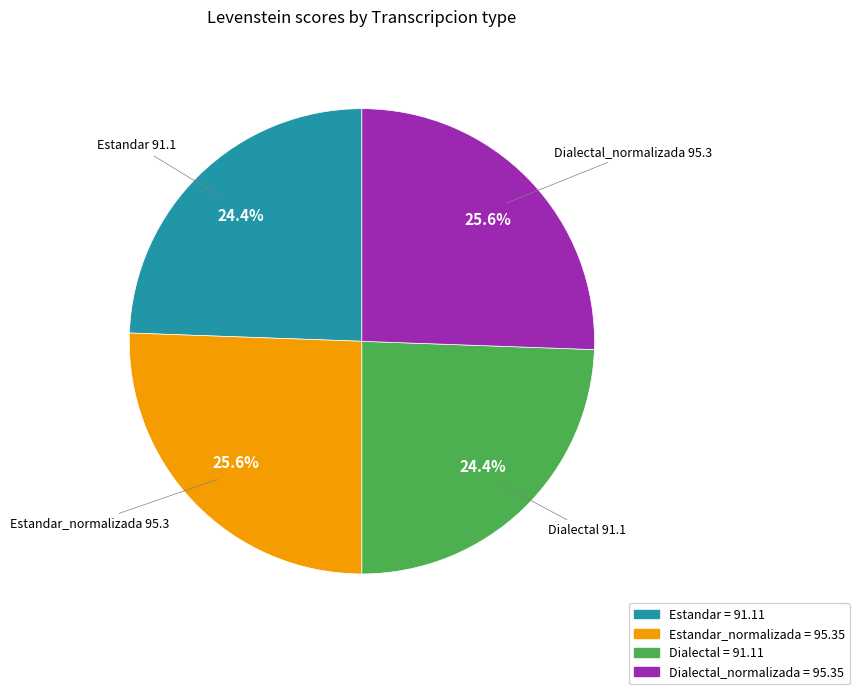

To the nearest percent, what portion does Dialectal_normalizada represent?

26%